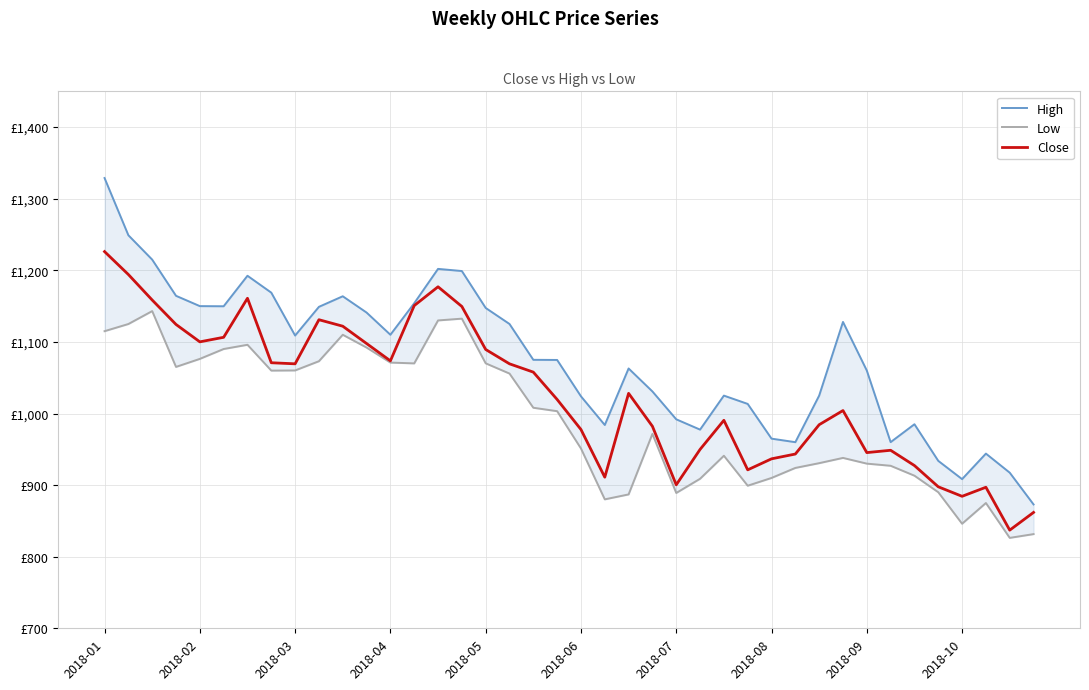

Read the Close value at 38.

837.1